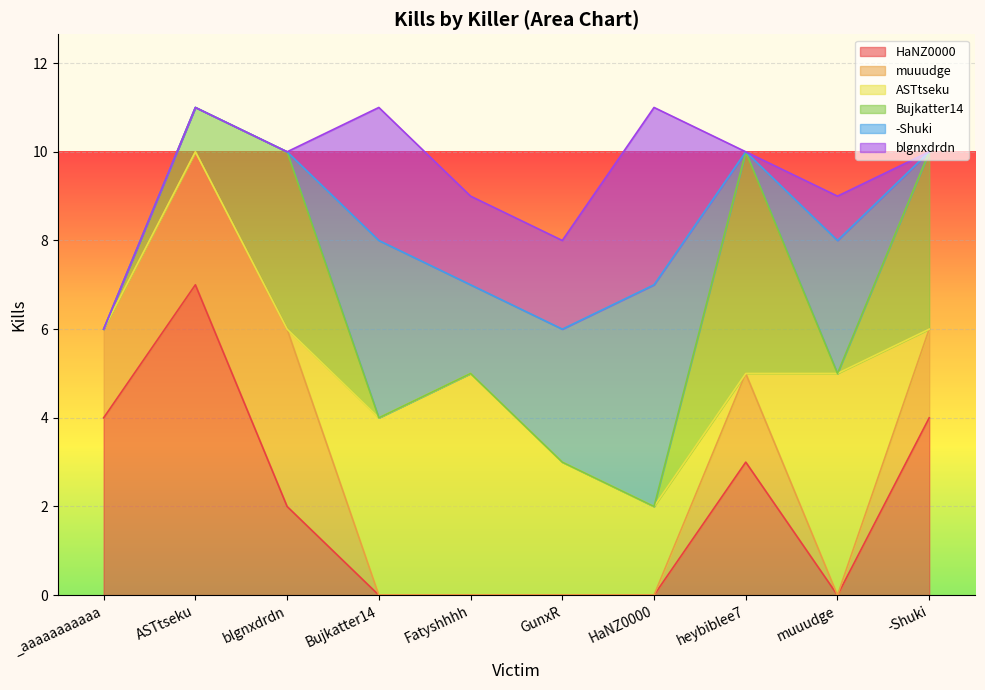

Which label corresponds to the largest value in the chart?

ASTtseku